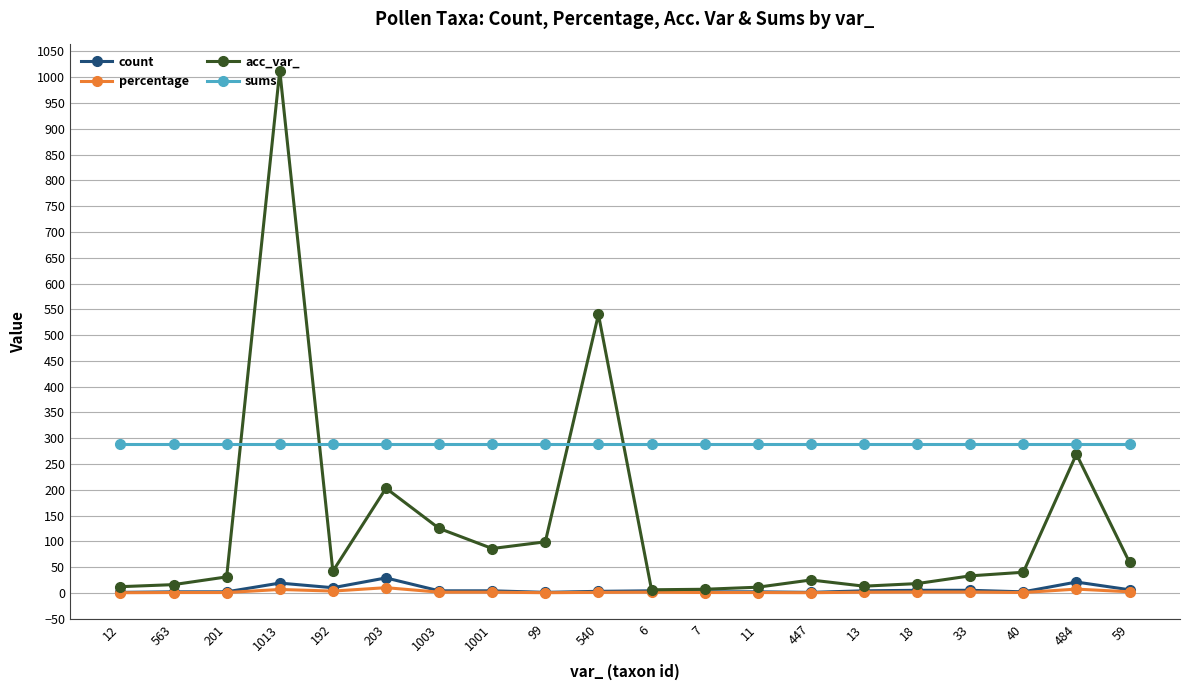

What is the value of the sums point at the 2nd from the left?

288.0